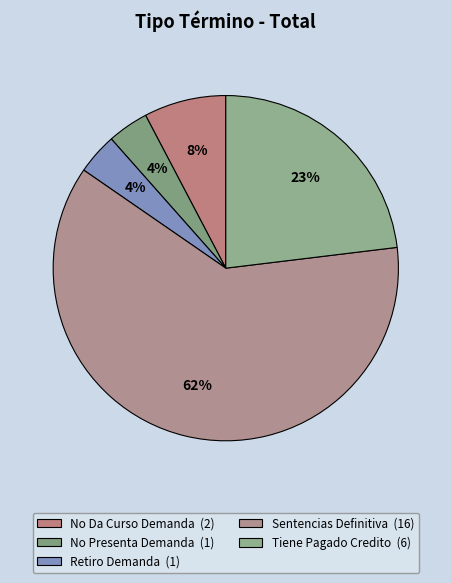

How many segments does this pie chart have?

5